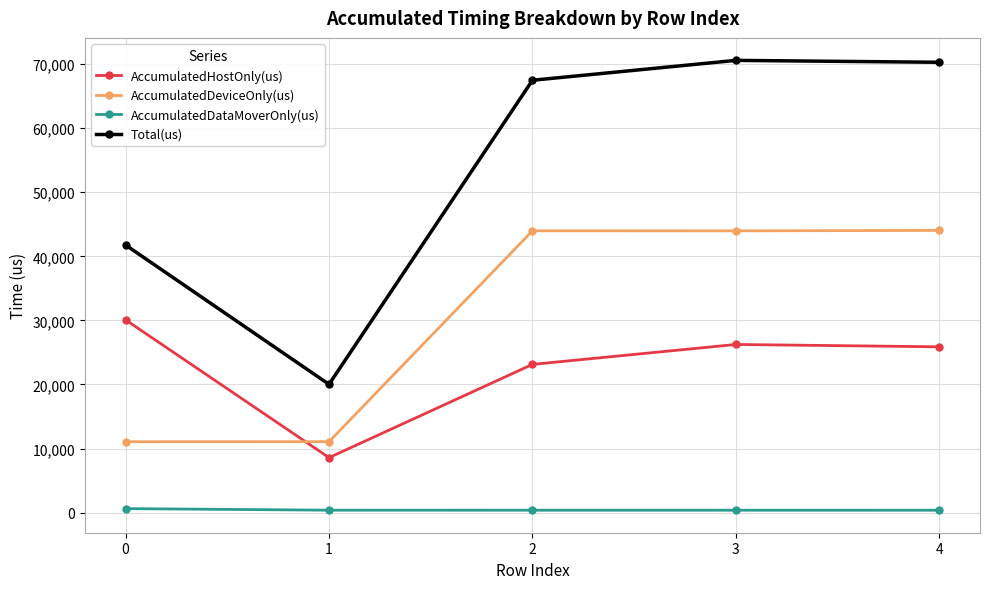

What is the maximum value for AccumulatedDeviceOnly(us)?

44043.5